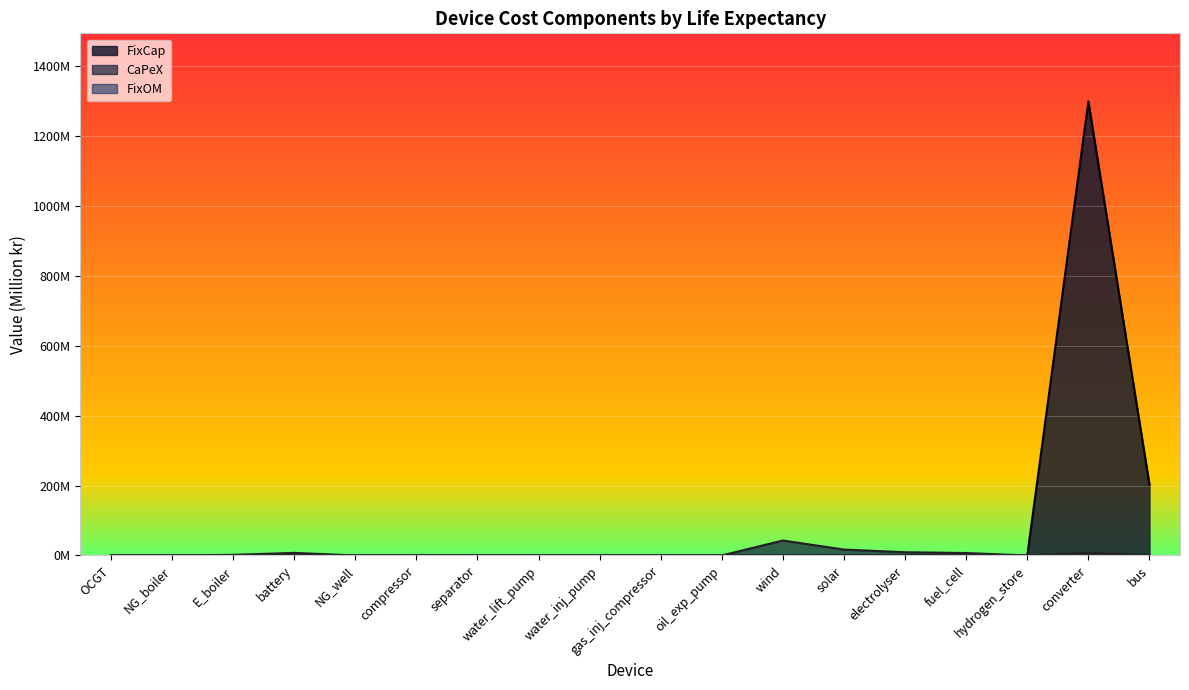

How many categories are shown in the chart?

18